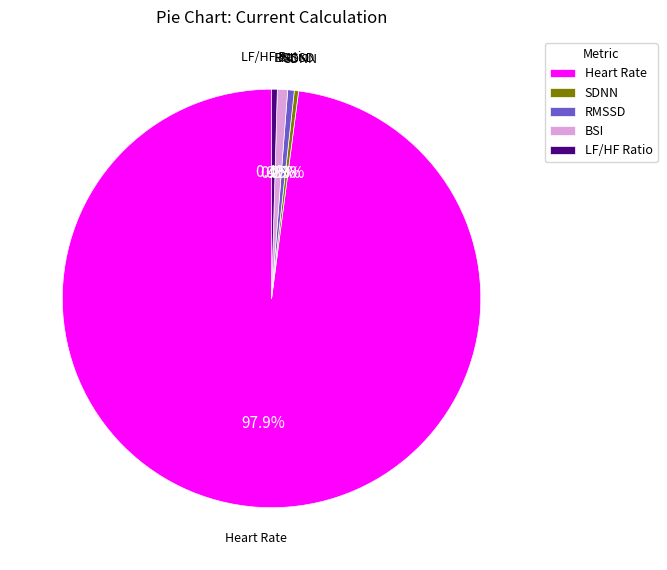

How many slices are in this pie chart?

5